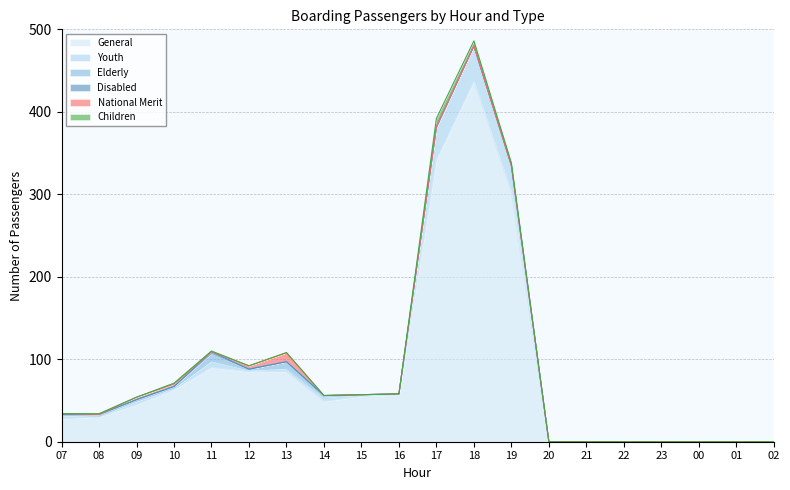

What position from the right is 15?

12